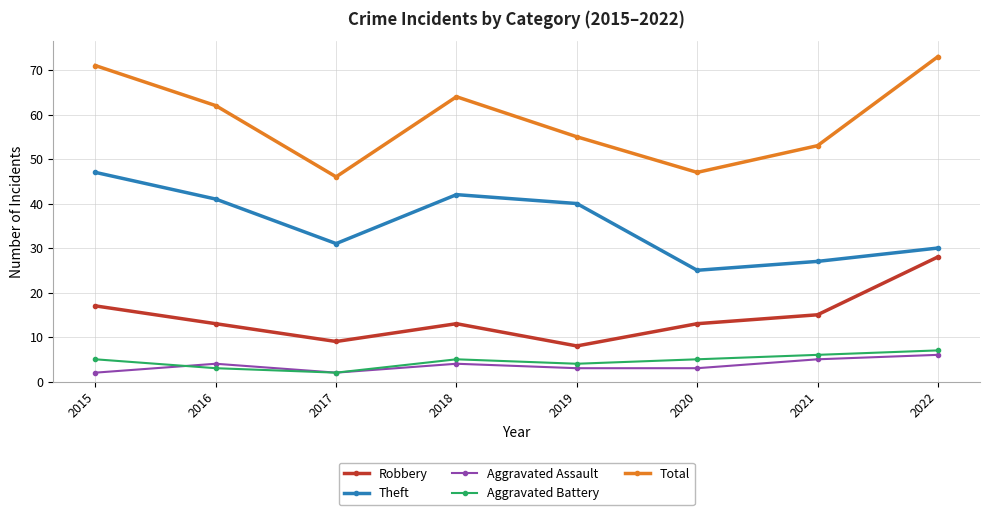

The Aggravated Assault series shows 4 at 2016. True or false?

True